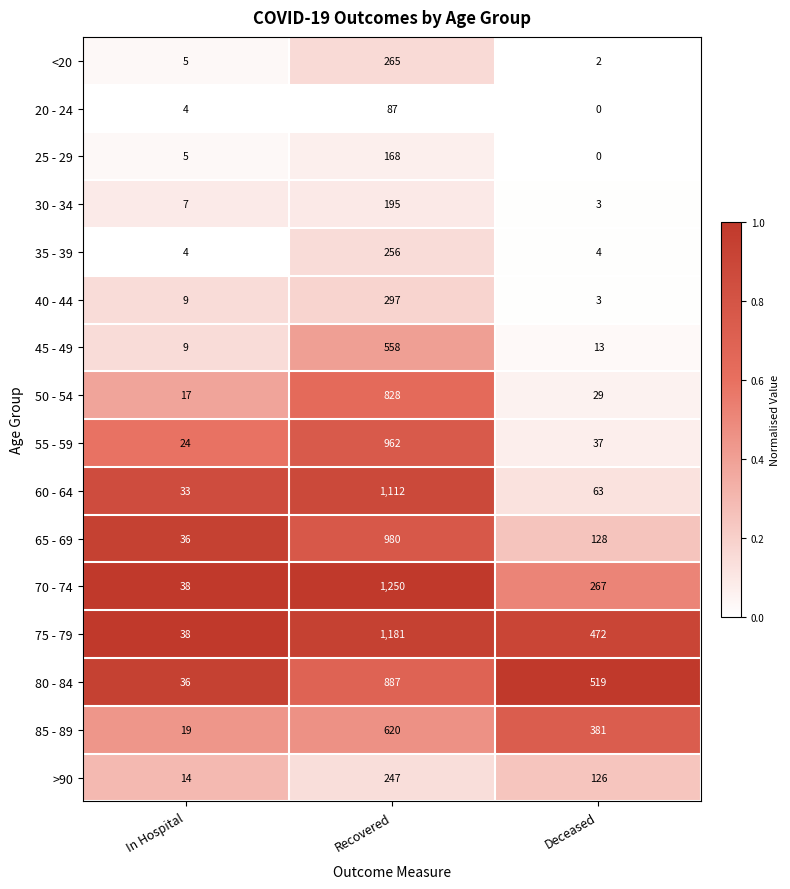

Which series changed the most between Recovered and Deceased?

60 - 64